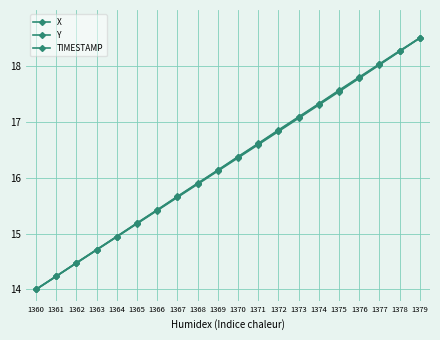

How many lines are shown in the chart?

3